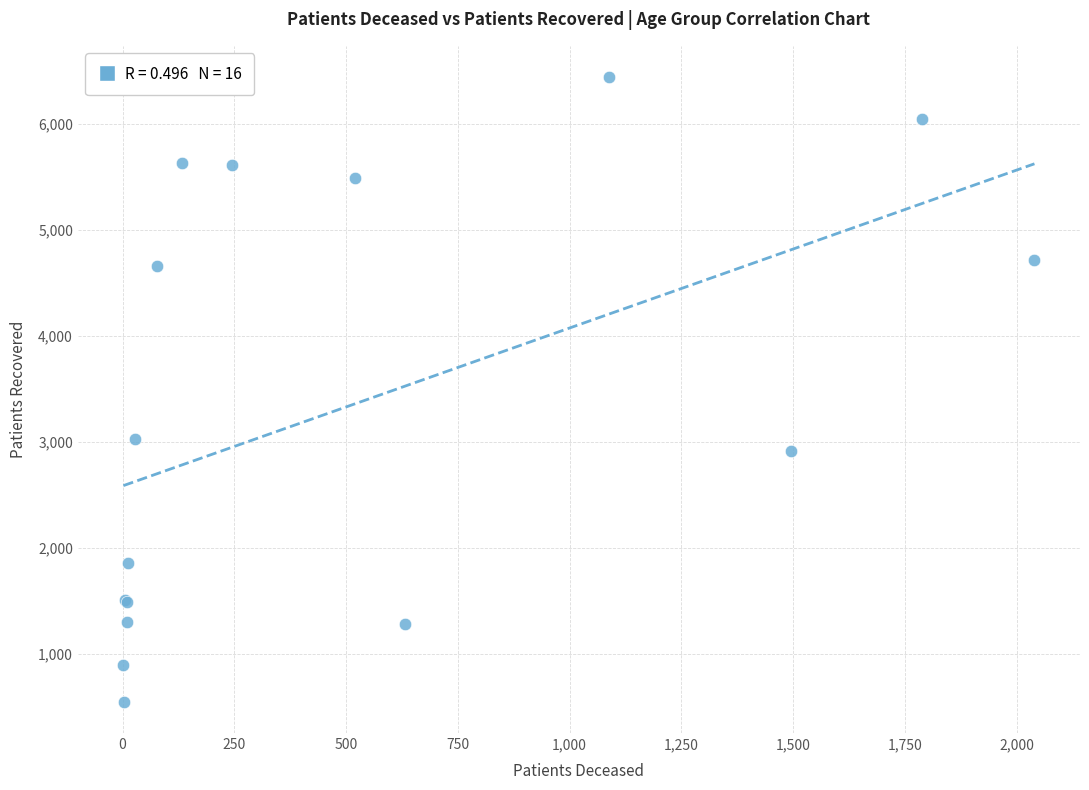

What Y value in the scatter plot is closest to 3495?

3027